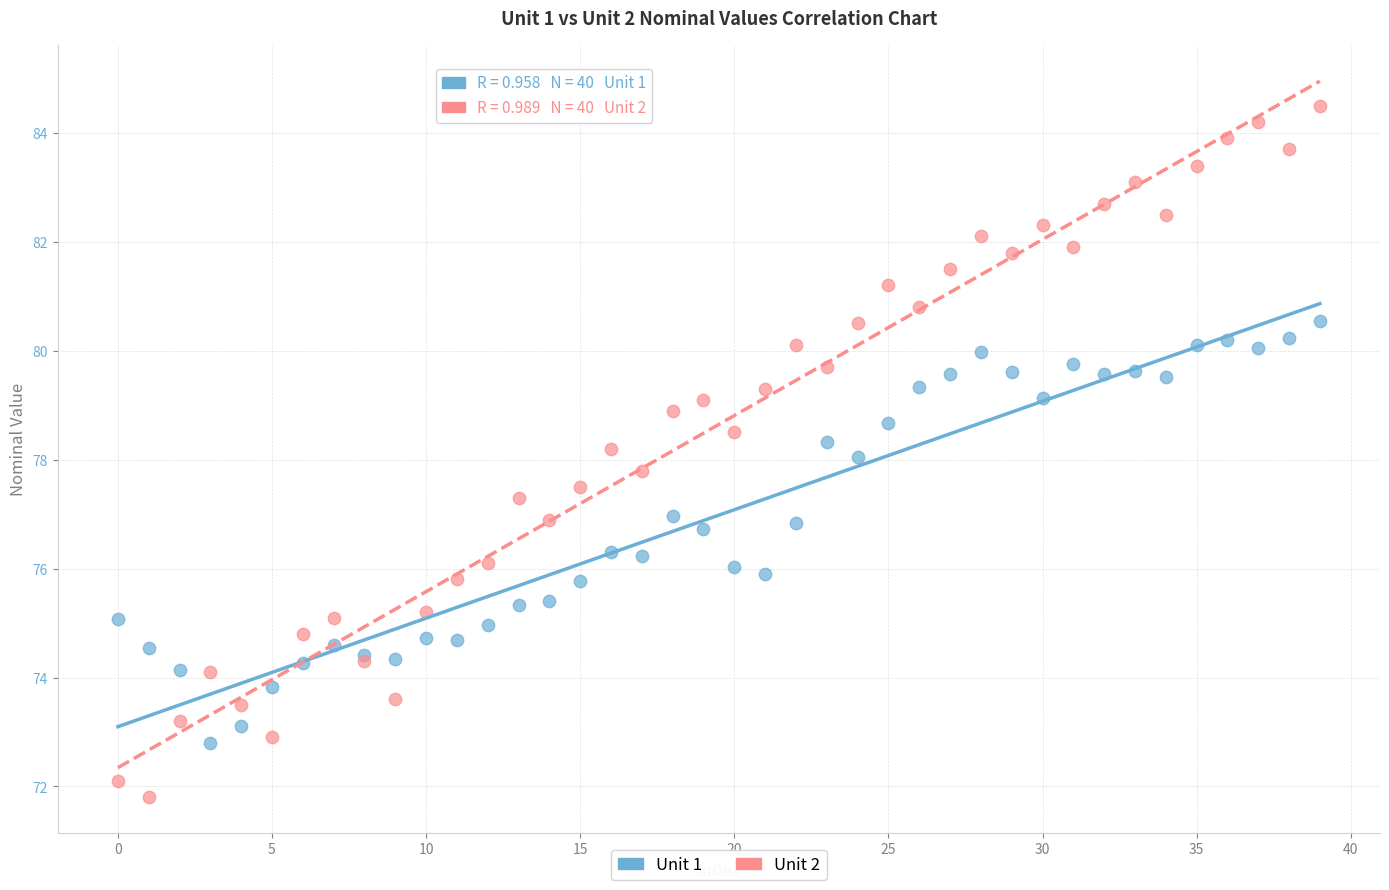

Which series reaches the maximum Y coordinate?

Unit 2